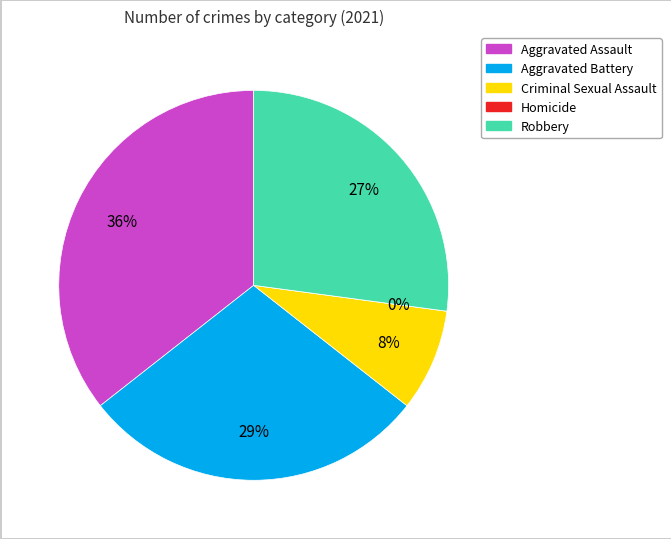

How many segments does this pie chart have?

5